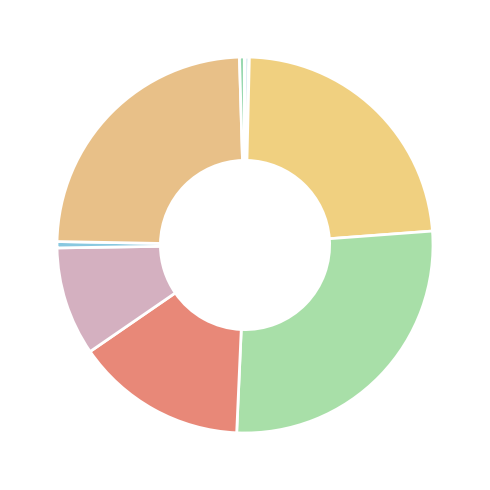

To the nearest percent, what is the difference between the largest and smallest slice percentages?

27%